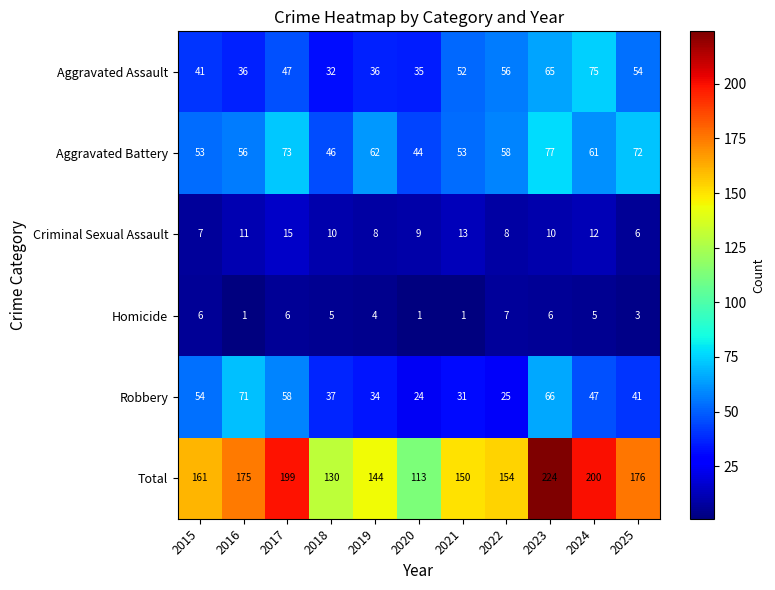

What is the sum of the Criminal Sexual Assault values at 2022 and 2021?

21